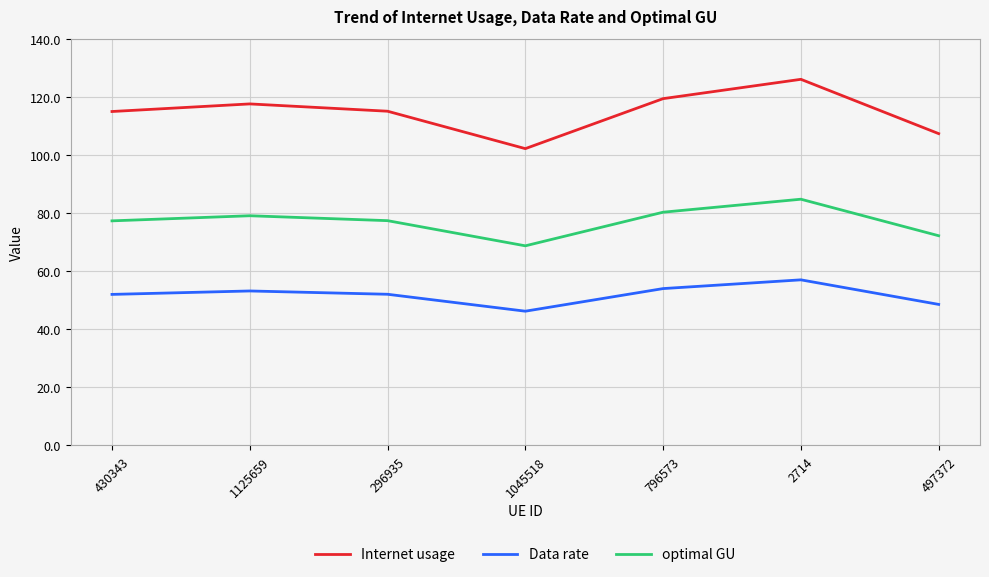

True or false: Data rate and Internet usage intersect in this chart.

False